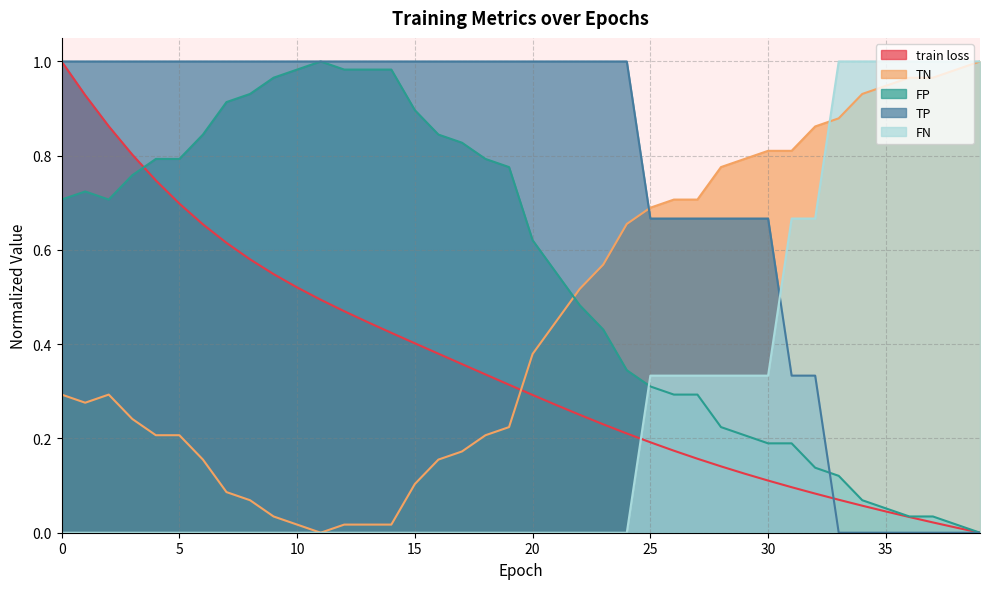

Which series has the largest total across all categories?

TP